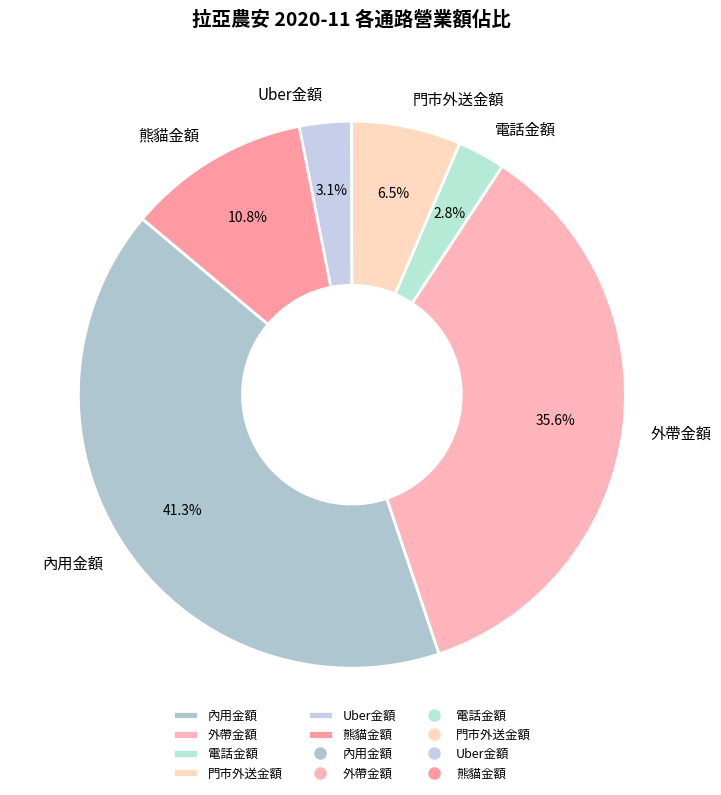

Combined, what portion of the pie is 電話金額 and 熊貓金額?

13.6%